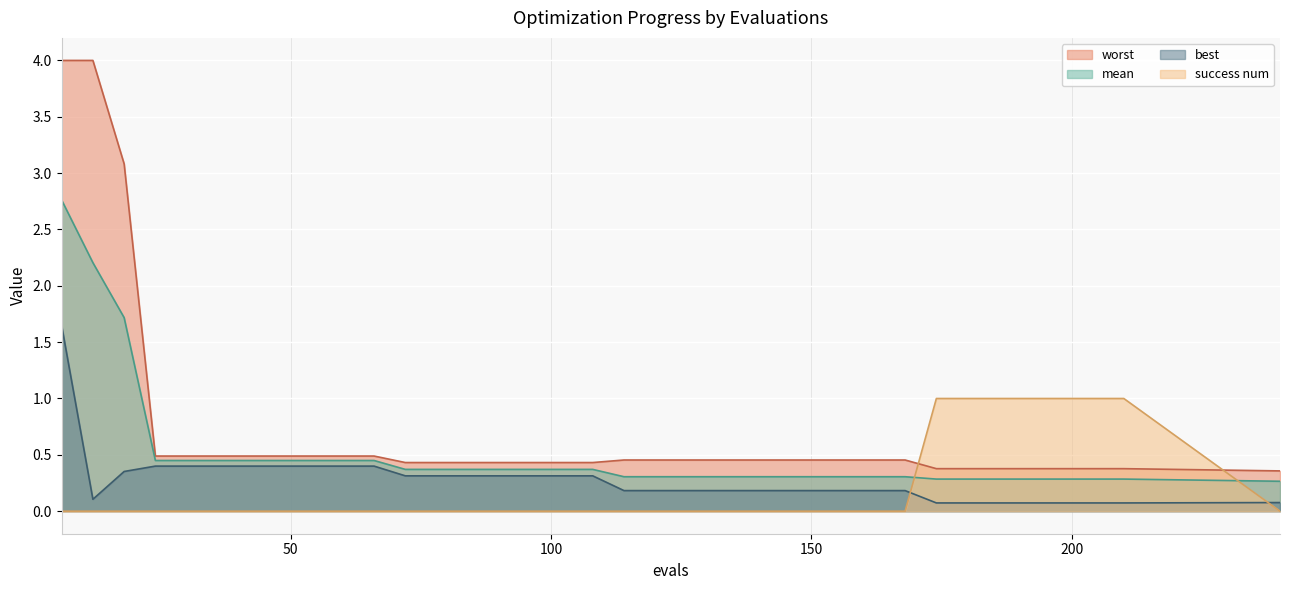

What is the difference between the highest and lowest values at 210?

0.9